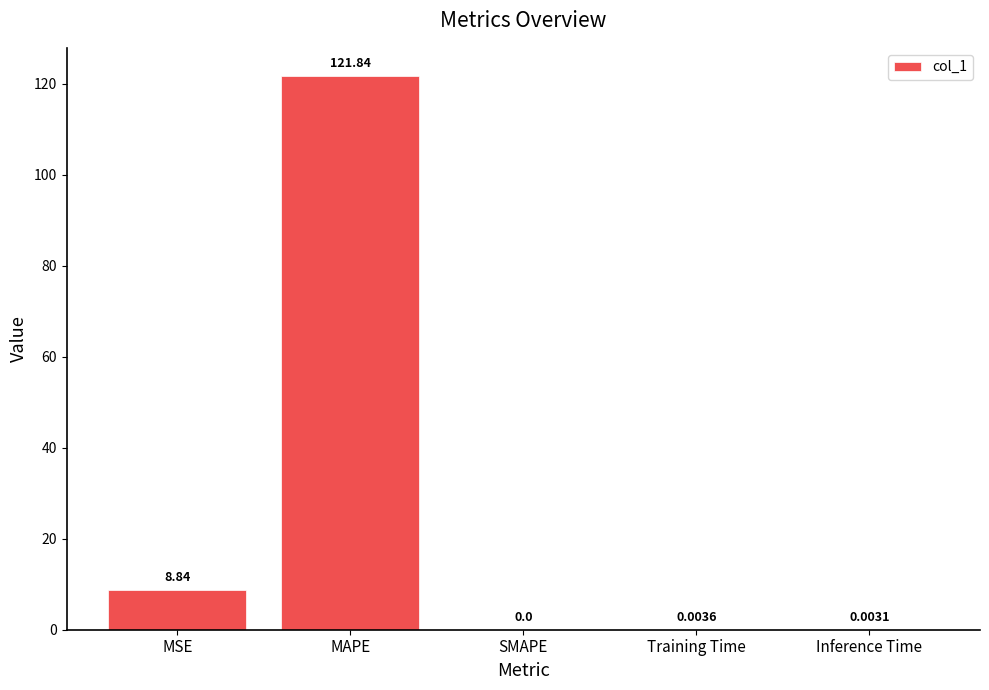

Which has a higher value, MAPE or Training Time?

MAPE